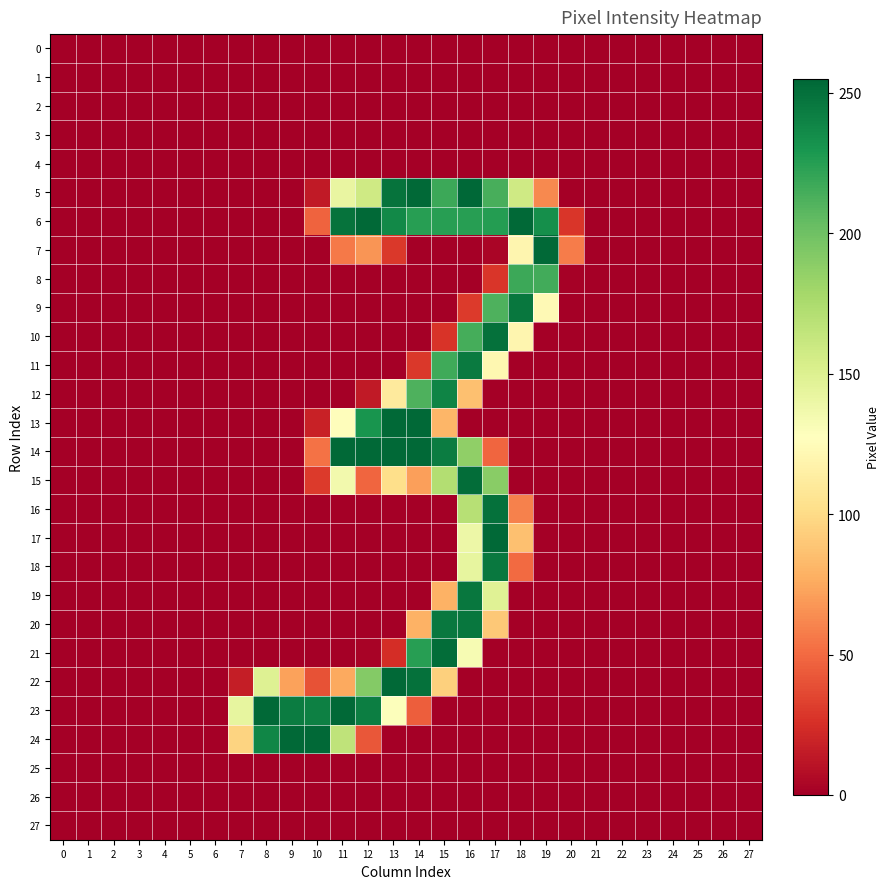

Reading left to right, what are all the values shown in this chart?

row_0: 0=0	1=0	2=0	3=0	4=0	5=0	6=0	7=0	8=0	9=0	10=0	11=0	12=0	13=0	14=0	15=0	16=0	17=0	18=0	19=0	20=0	21=0	22=0	23=0	24=0	25=0	26=0	27=0
row_1: 0=0	1=0	2=0	3=0	4=0	5=0	6=0	7=0	8=0	9=0	10=0	11=0	12=0	13=0	14=0	15=0	16=0	17=0	18=0	19=0	20=0	21=0	22=0	23=0	24=0	25=0	26=0	27=0
row_2: 0=0	1=0	2=0	3=0	4=0	5=0	6=0	7=0	8=0	9=0	10=0	11=0	12=0	13=0	14=0	15=0	16=0	17=0	18=0	19=0	20=0	21=0	22=0	23=0	24=0	25=0	26=0	27=0
row_3: 0=0	1=0	2=0	3=0	4=0	5=0	6=0	7=0	8=0	9=0	10=0	11=0	12=0	13=0	14=0	15=0	16=0	17=0	18=0	19=0	20=0	21=0	22=0	23=0	24=0	25=0	26=0	27=0
row_4: 0=0	1=0	2=0	3=0	4=0	5=0	6=0	7=0	8=0	9=0	10=0	11=0	12=0	13=0	14=0	15=0	16=0	17=0	18=0	19=0	20=0	21=0	22=0	23=0	24=0	25=0	26=0	27=0
row_5: 0=0	1=0	2=0	3=0	4=0	5=0	6=0	7=0	8=0	9=0	10=14	11=142	12=158	13=249	14=254	15=218	16=255	17=214	18=158	19=62	20=0	21=0	22=0	23=0	24=0	25=0	26=0	27=0
row_6: 0=0	1=0	2=0	3=0	4=0	5=0	6=0	7=0	8=0	9=0	10=47	11=249	12=254	13=237	14=225	15=225	16=225	17=226	18=254	19=234	20=28	21=0	22=0	23=0	24=0	25=0	26=0	27=0
row_7: 0=0	1=0	2=0	3=0	4=0	5=0	6=0	7=0	8=0	9=0	10=0	11=56	12=67	13=29	14=0	15=0	16=0	17=3	18=120	19=254	20=57	21=0	22=0	23=0	24=0	25=0	26=0	27=0
row_8: 0=0	1=0	2=0	3=0	4=0	5=0	6=0	7=0	8=0	9=0	10=0	11=0	12=0	13=0	14=0	15=0	16=0	17=28	18=218	19=216	20=1	21=0	22=0	23=0	24=0	25=0	26=0	27=0
row_9: 0=0	1=0	2=0	3=0	4=0	5=0	6=0	7=0	8=0	9=0	10=0	11=0	12=0	13=0	14=0	15=0	16=30	17=212	18=247	19=123	20=0	21=0	22=0	23=0	24=0	25=0	26=0	27=0
row_10: 0=0	1=0	2=0	3=0	4=0	5=0	6=0	7=0	8=0	9=0	10=0	11=0	12=0	13=0	14=0	15=27	16=215	17=250	18=120	19=0	20=0	21=0	22=0	23=0	24=0	25=0	26=0	27=0
row_11: 0=0	1=0	2=0	3=0	4=0	5=0	6=0	7=0	8=0	9=0	10=0	11=0	12=0	13=0	14=29	15=217	16=245	17=121	18=0	19=0	20=0	21=0	22=0	23=0	24=0	25=0	26=0	27=0
row_12: 0=0	1=0	2=0	3=0	4=0	5=0	6=0	7=0	8=0	9=0	10=0	11=0	12=14	13=111	14=212	15=240	16=86	17=0	18=0	19=0	20=0	21=0	22=0	23=0	24=0	25=0	26=0	27=0
row_13: 0=0	1=0	2=0	3=0	4=0	5=0	6=0	7=0	8=0	9=0	10=18	11=126	12=231	13=254	14=254	15=81	16=0	17=0	18=0	19=0	20=0	21=0	22=0	23=0	24=0	25=0	26=0	27=0
row_14: 0=0	1=0	2=0	3=0	4=0	5=0	6=0	7=0	8=0	9=0	10=53	11=254	12=254	13=254	14=254	15=244	16=187	17=48	18=0	19=0	20=0	21=0	22=0	23=0	24=0	25=0	26=0	27=0
row_15: 0=0	1=0	2=0	3=0	4=0	5=0	6=0	7=0	8=0	9=0	10=30	11=136	12=48	13=102	14=71	15=172	16=252	17=190	18=0	19=0	20=0	21=0	22=0	23=0	24=0	25=0	26=0	27=0
row_16: 0=0	1=0	2=0	3=0	4=0	5=0	6=0	7=0	8=0	9=0	10=0	11=0	12=0	13=0	14=0	15=0	16=170	17=250	18=59	19=0	20=0	21=0	22=0	23=0	24=0	25=0	26=0	27=0
row_17: 0=0	1=0	2=0	3=0	4=0	5=0	6=0	7=0	8=0	9=0	10=0	11=0	12=0	13=0	14=0	15=0	16=139	17=254	18=86	19=0	20=0	21=0	22=0	23=0	24=0	25=0	26=0	27=0
row_18: 0=0	1=0	2=0	3=0	4=0	5=0	6=0	7=0	8=0	9=0	10=0	11=0	12=0	13=0	14=0	15=0	16=143	17=246	18=50	19=0	20=0	21=0	22=0	23=0	24=0	25=0	26=0	27=0
row_19: 0=0	1=0	2=0	3=0	4=0	5=0	6=0	7=0	8=0	9=0	10=0	11=0	12=0	13=0	14=0	15=79	16=247	17=148	18=0	19=0	20=0	21=0	22=0	23=0	24=0	25=0	26=0	27=0
row_20: 0=0	1=0	2=0	3=0	4=0	5=0	6=0	7=0	8=0	9=0	10=0	11=0	12=0	13=0	14=79	15=246	16=247	17=90	18=0	19=0	20=0	21=0	22=0	23=0	24=0	25=0	26=0	27=0
row_21: 0=0	1=0	2=0	3=0	4=0	5=0	6=0	7=0	8=0	9=0	10=0	11=0	12=2	13=24	14=225	15=252	16=133	17=0	18=0	19=0	20=0	21=0	22=0	23=0	24=0	25=0	26=0	27=0
row_22: 0=0	1=0	2=0	3=0	4=0	5=0	6=0	7=16	8=149	9=72	10=40	11=75	12=192	13=254	14=250	15=94	16=0	17=0	18=0	19=0	20=0	21=0	22=0	23=0	24=0	25=0	26=0	27=0
row_23: 0=0	1=0	2=0	3=0	4=0	5=0	6=0	7=143	8=254	9=244	10=242	11=254	12=243	13=129	14=45	15=0	16=0	17=0	18=0	19=0	20=0	21=0	22=0	23=0	24=0	25=0	26=0	27=0
row_24: 0=0	1=0	2=0	3=0	4=0	5=0	6=0	7=96	8=239	9=254	10=254	11=166	12=42	13=0	14=0	15=0	16=0	17=0	18=0	19=0	20=0	21=0	22=0	23=0	24=0	25=0	26=0	27=0
row_25: 0=0	1=0	2=0	3=0	4=0	5=0	6=0	7=0	8=0	9=0	10=0	11=0	12=0	13=0	14=0	15=0	16=0	17=0	18=0	19=0	20=0	21=0	22=0	23=0	24=0	25=0	26=0	27=0
row_26: 0=0	1=0	2=0	3=0	4=0	5=0	6=0	7=0	8=0	9=0	10=0	11=0	12=0	13=0	14=0	15=0	16=0	17=0	18=0	19=0	20=0	21=0	22=0	23=0	24=0	25=0	26=0	27=0
row_27: 0=0	1=0	2=0	3=0	4=0	5=0	6=0	7=0	8=0	9=0	10=0	11=0	12=0	13=0	14=0	15=0	16=0	17=0	18=0	19=0	20=0	21=0	22=0	23=0	24=0	25=0	26=0	27=0